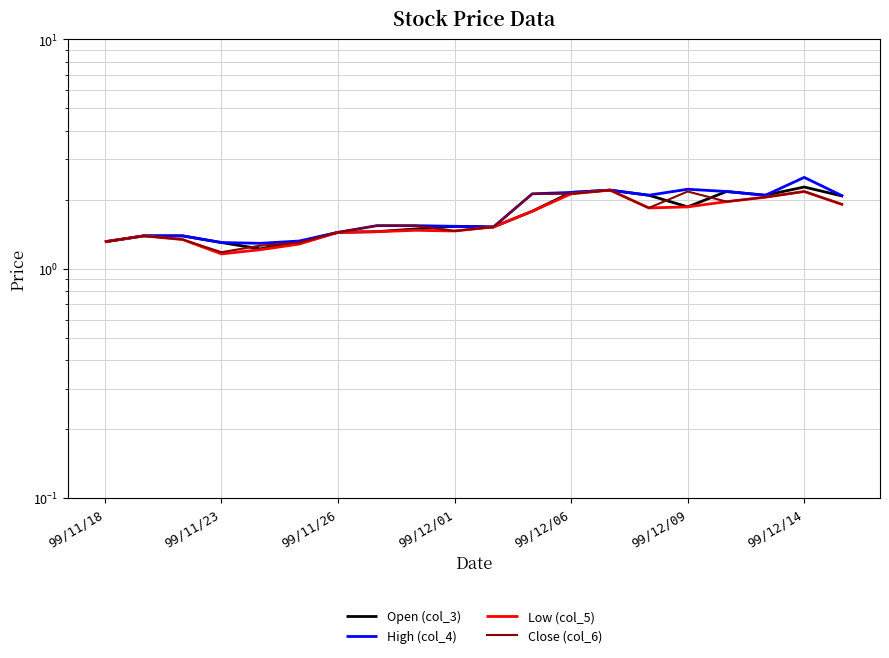

What is the total value across all series at 99/12/06?

8.5